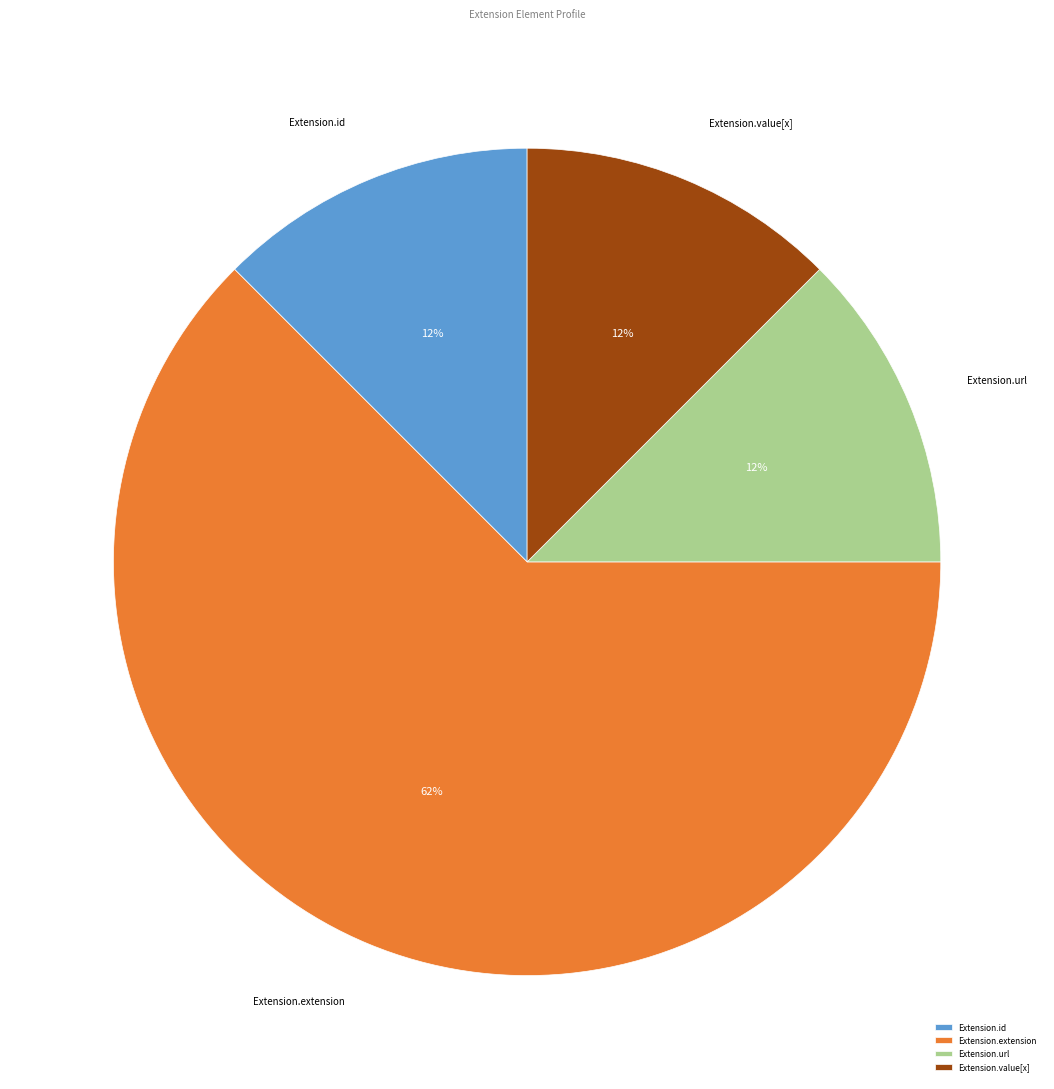

Does Extension.value[x] represent more than half of the total?

No